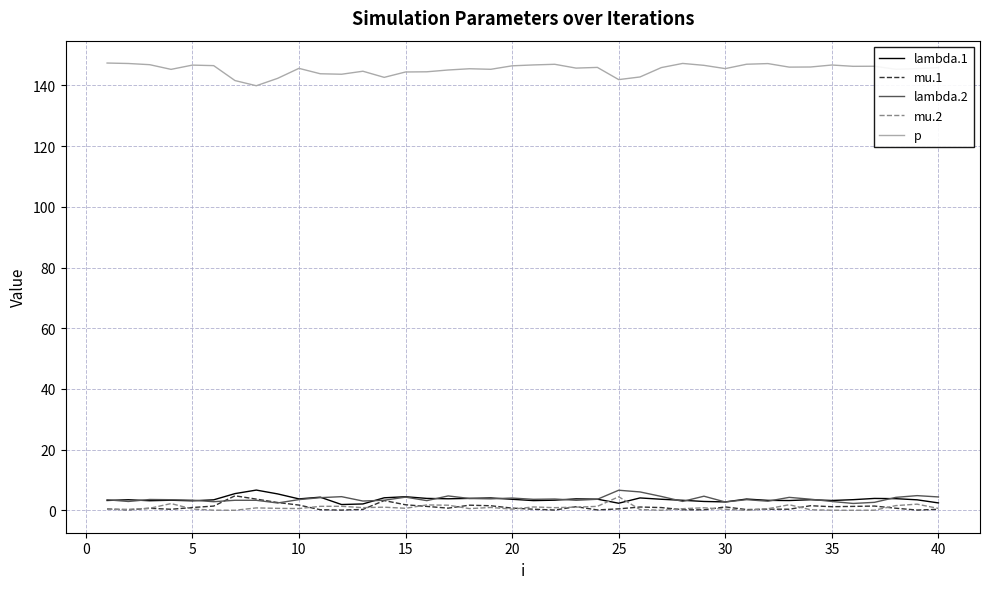

Which series has the widest spread of values?

p